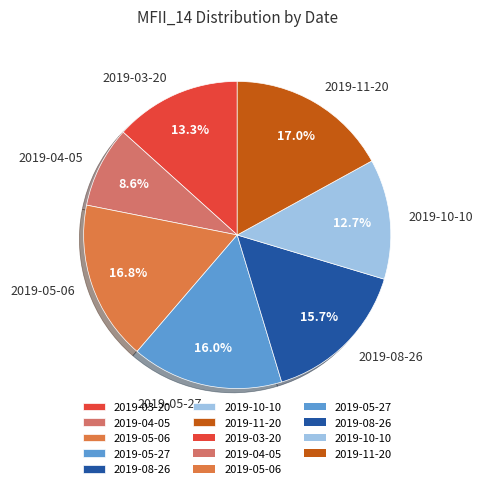

To the nearest percent, what portion does 2019-10-10 represent?

13%